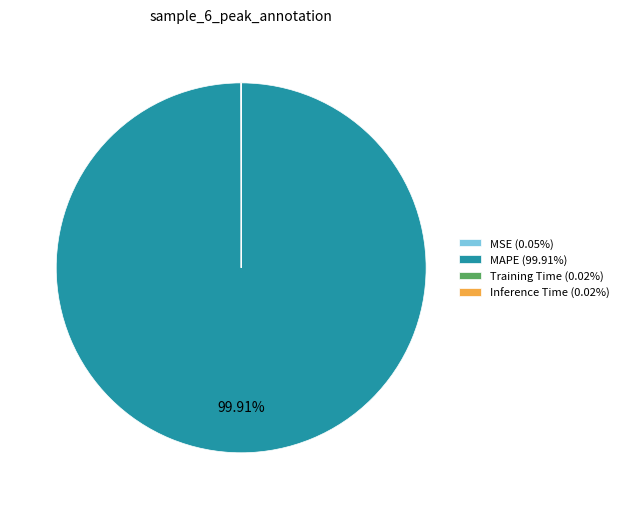

To the nearest percent, what is the difference between the largest and smallest slice percentages?

100%